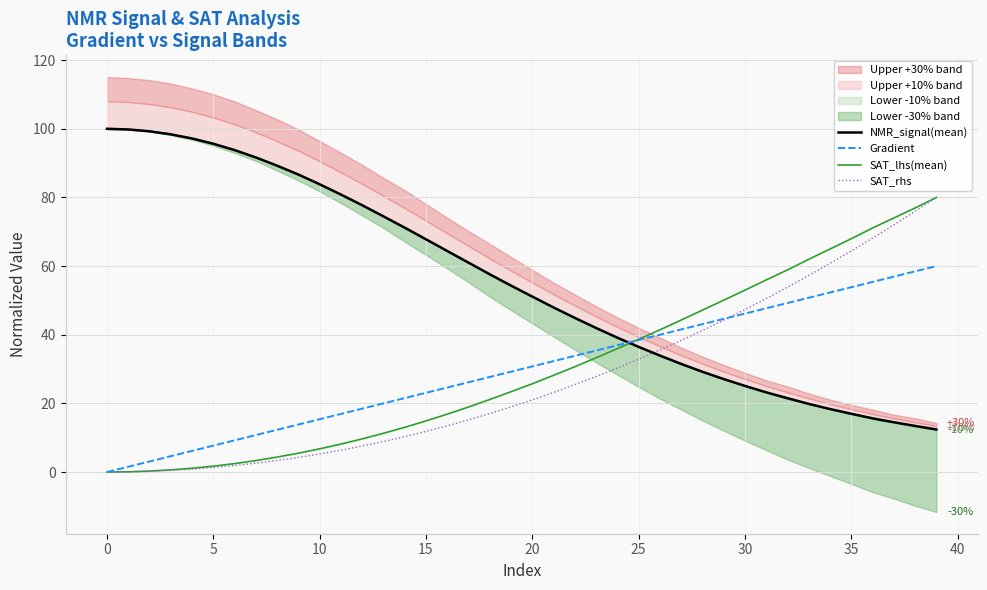

What is the total value across all series at 39?

232.4